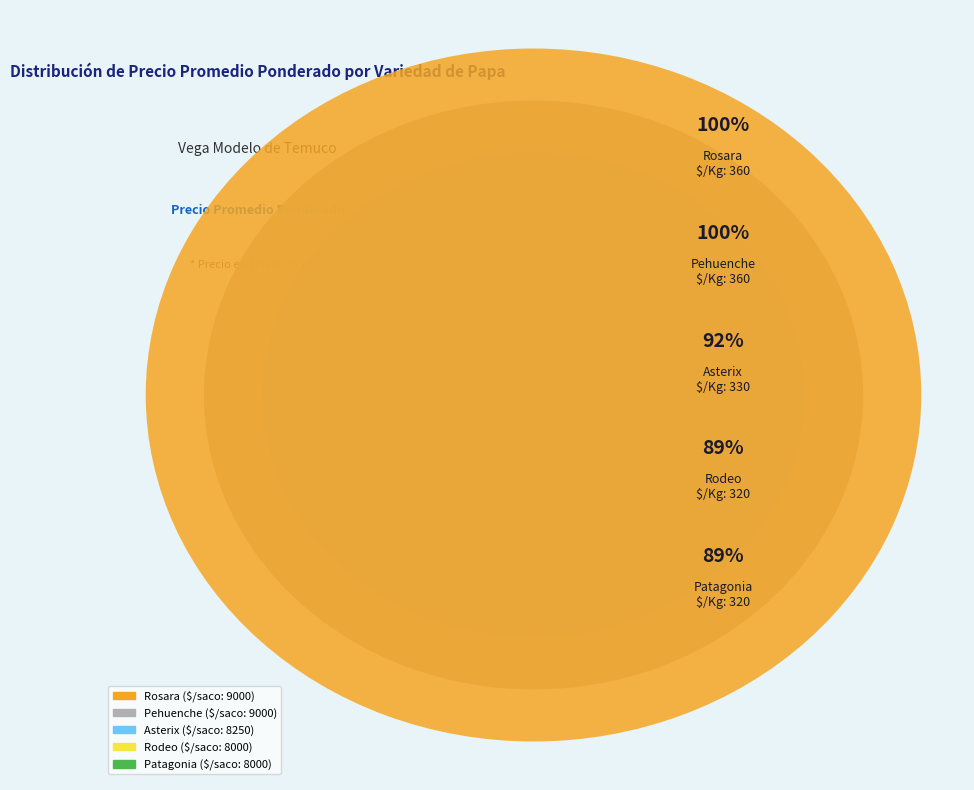

Which slice is the largest?

Rosara